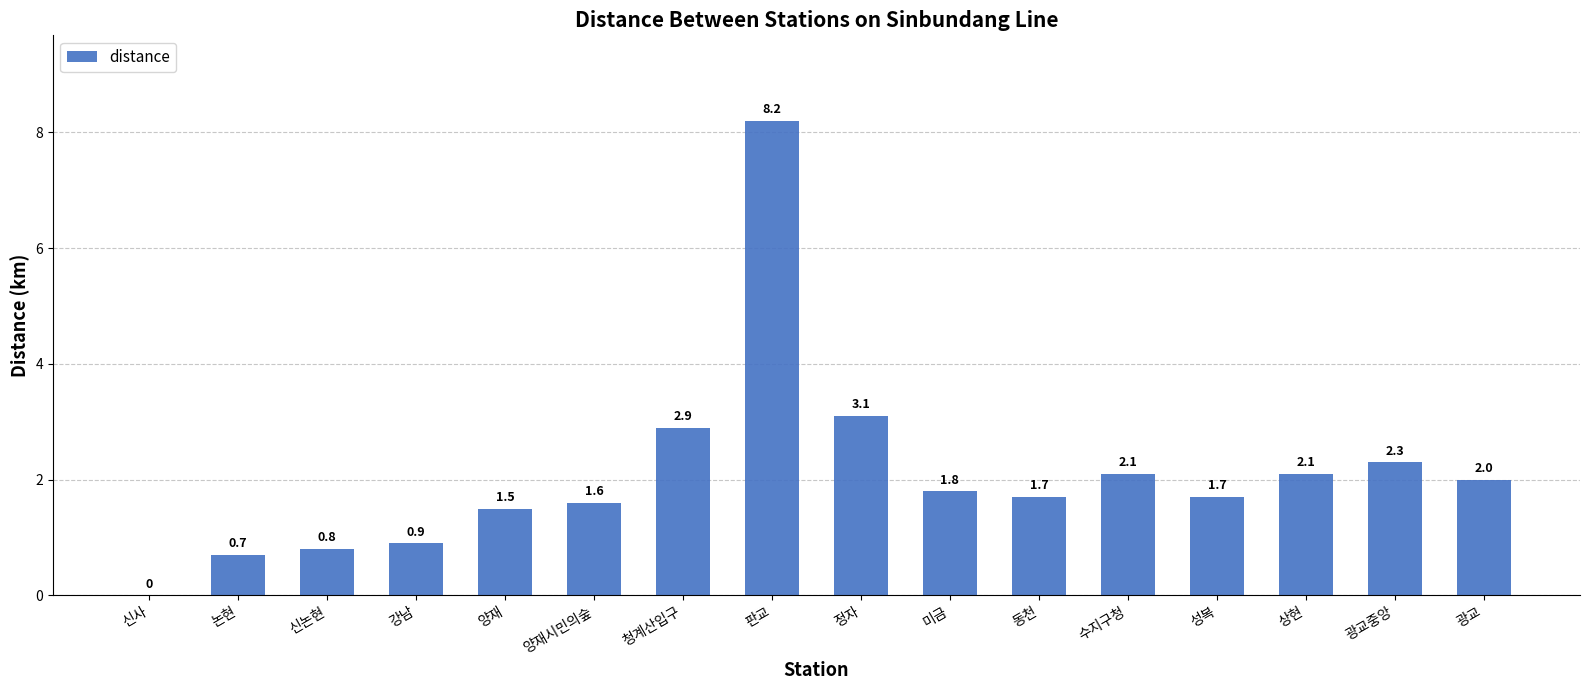

What is the sum of all values?

33.4